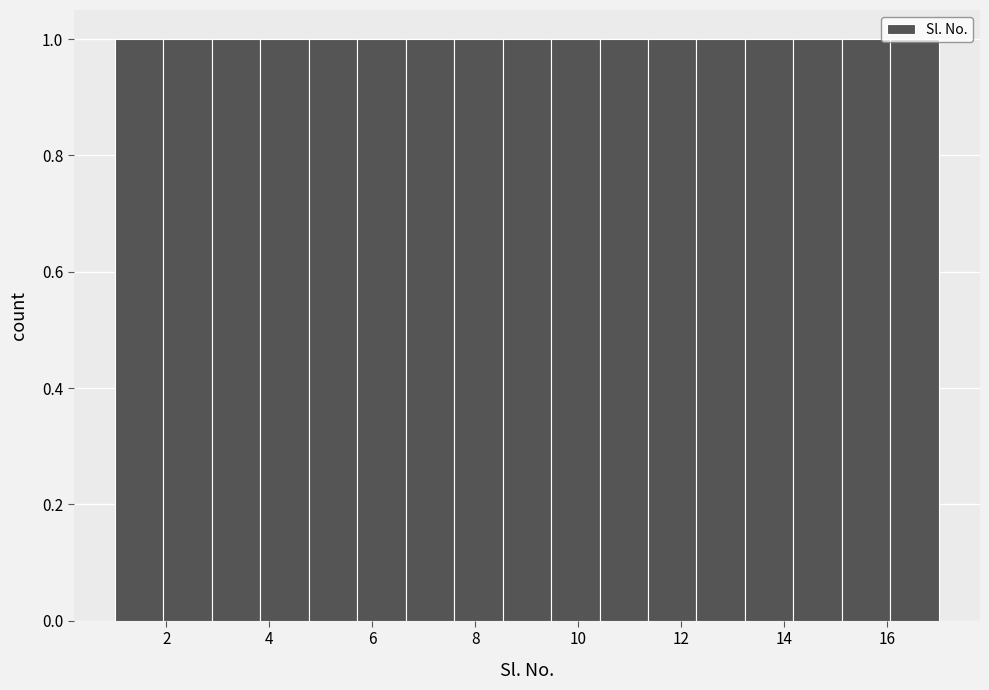

What is the height of the bar covering 1.0 to 2.0 on the x-axis? Neither the bar edges nor the heights are printed on the chart, so give them approximately, as read against the axes.

1